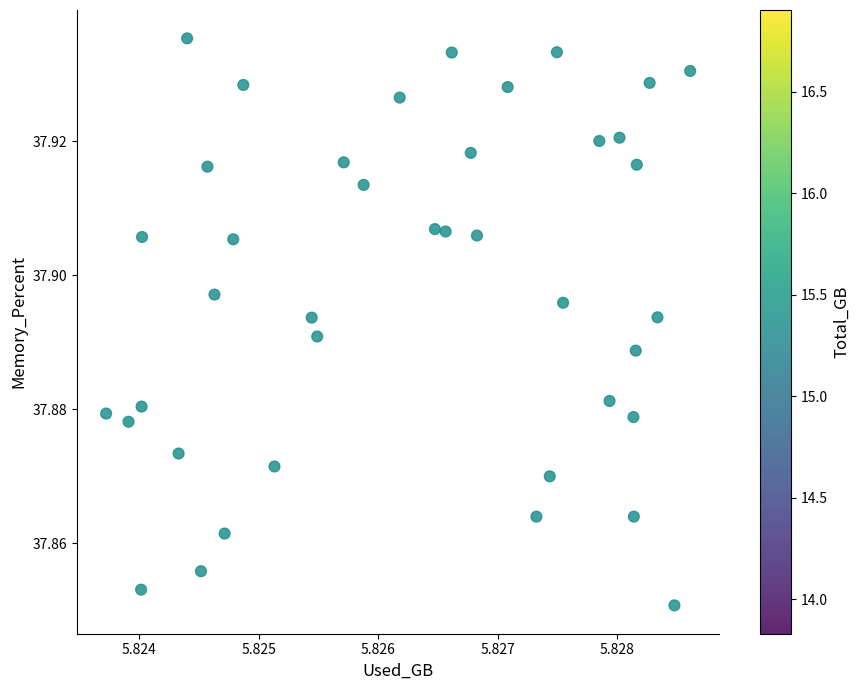

How many points are shown in the scatter plot?

40